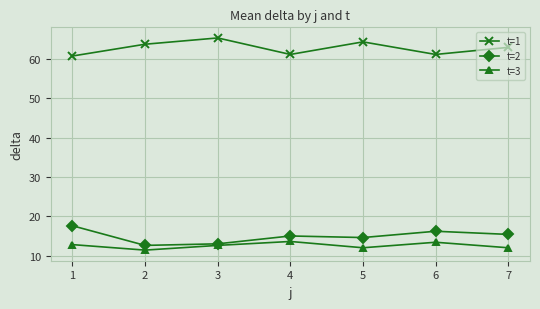

List the series in order of their peak value, lowest first.

t=3, t=2, t=1